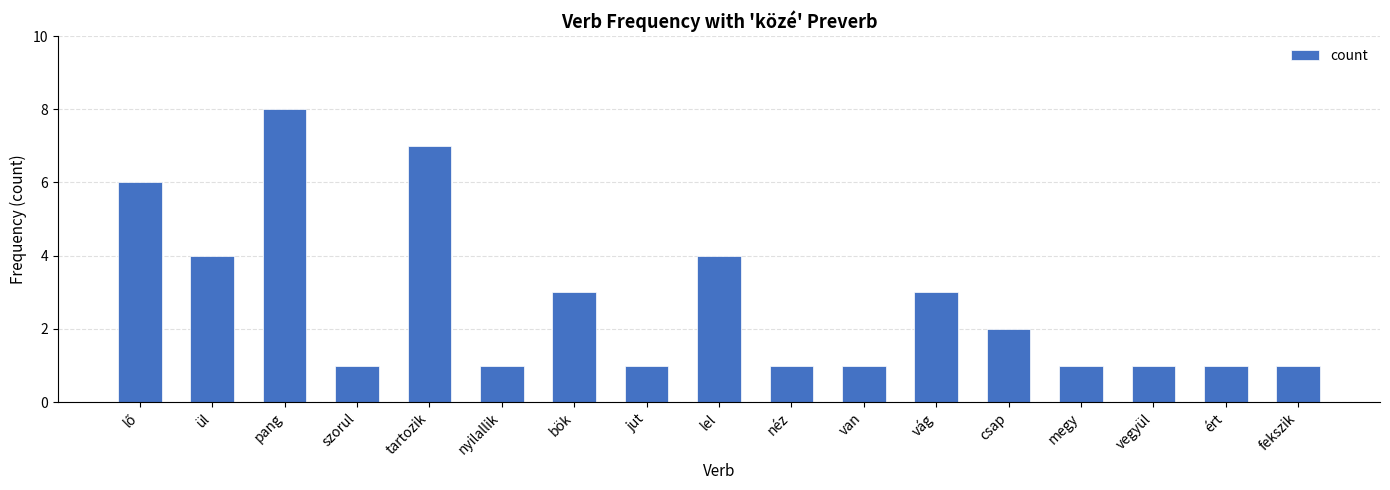

What is the difference between the second highest and minimum values?

6